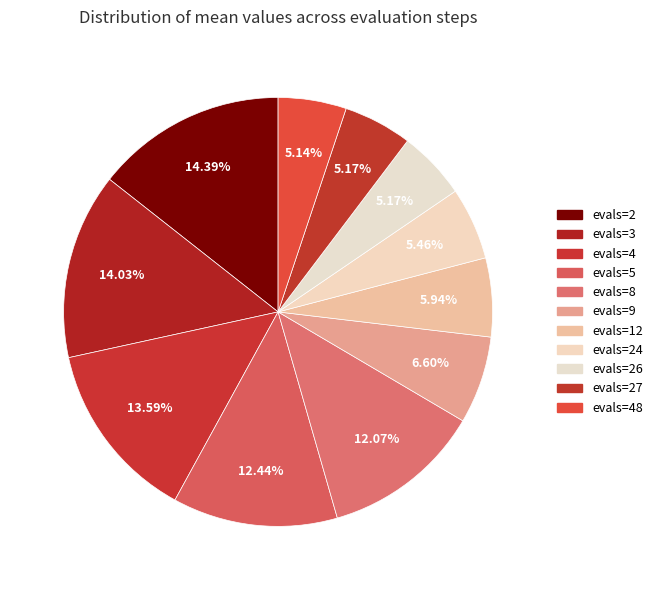

To the nearest percent, what is the average slice percentage?

9%